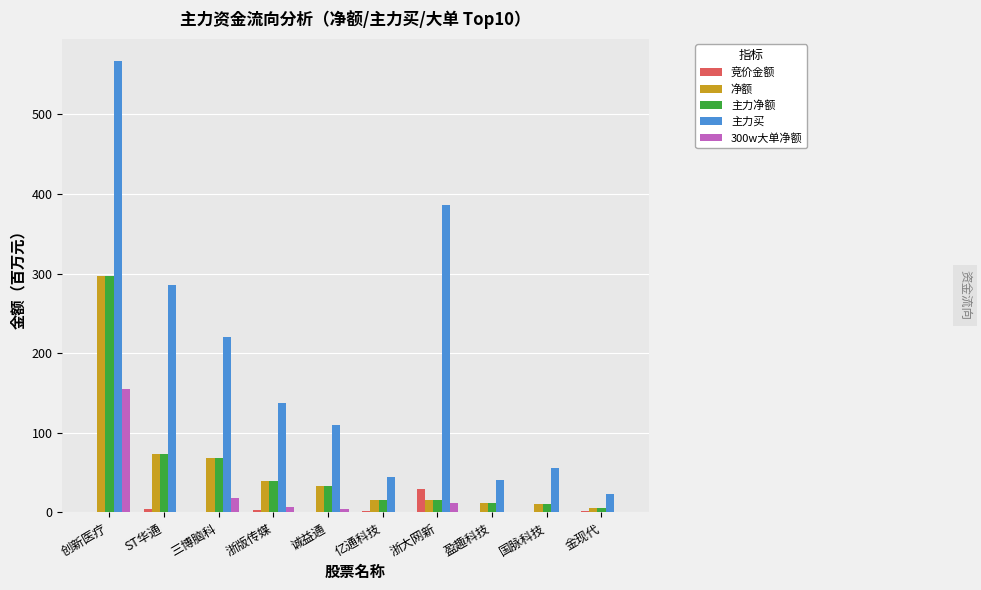

Where is 主力净额 nearest to the value 151?

ST华通